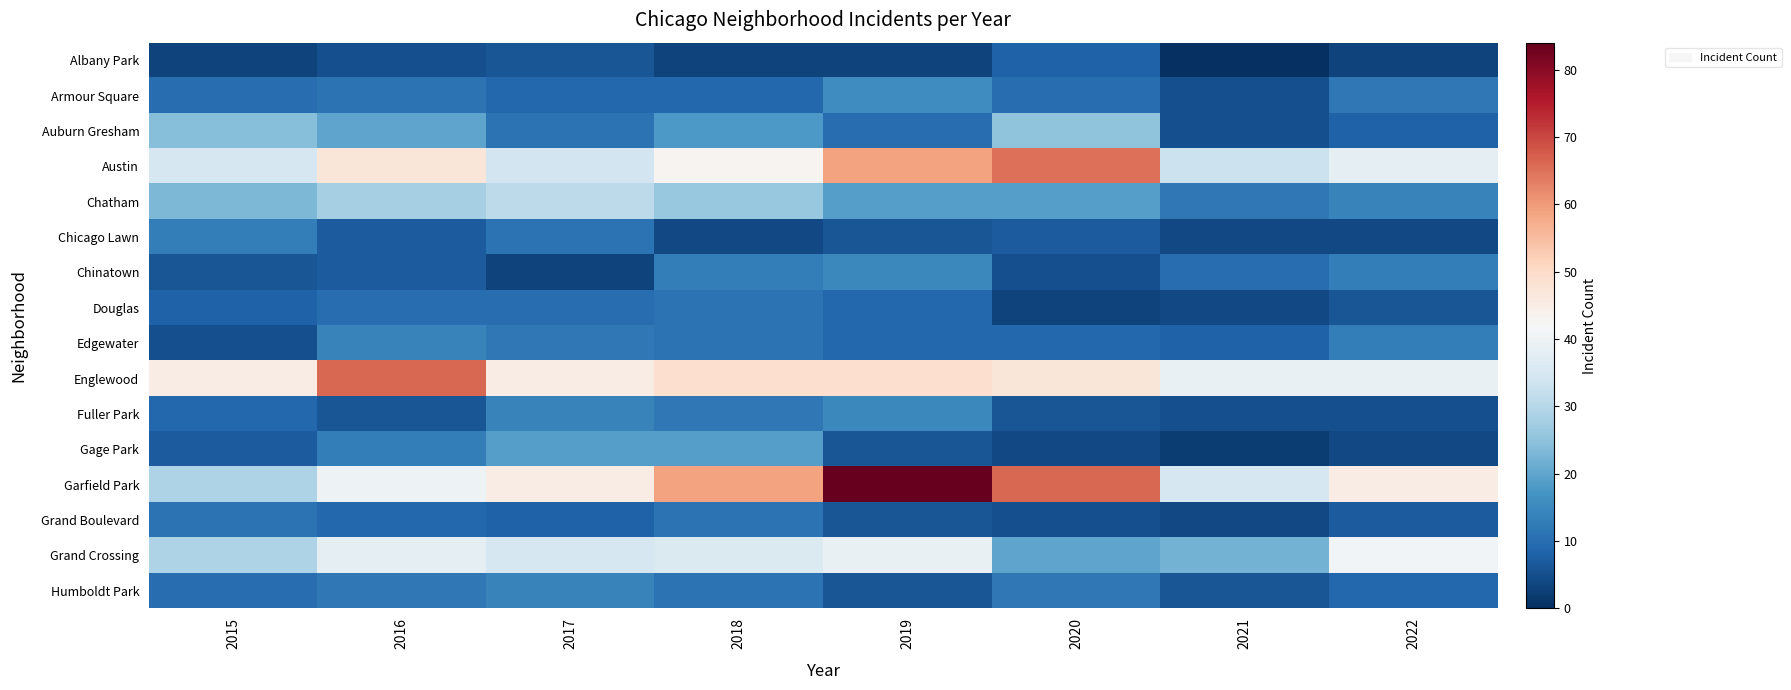

Rank the series at 2020 from highest to lowest value.

Garfield Park, Austin, Englewood, Auburn Gresham, Grand Crossing, Chatham, Humboldt Park, Armour Square, Edgewater, Albany Park, Chicago Lawn, Fuller Park, Chinatown, Grand Boulevard, Gage Park, Douglas